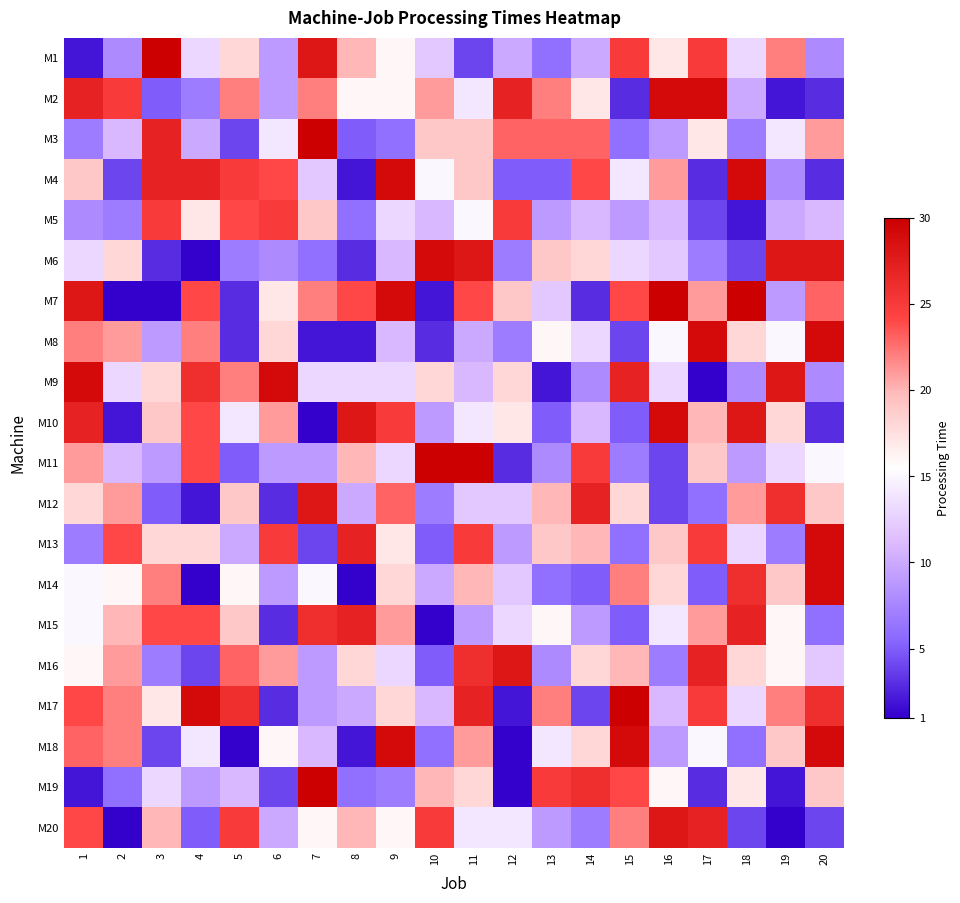

Reading left to right, list all the values displayed in this chart.

M1: 1=2	2=8	3=30	4=13	5=18	6=9	7=28	8=20	9=16	10=12	11=4	12=10	13=6	14=10	15=25	16=17	17=25	18=13	19=22	20=8
M2: 1=27	2=25	3=5	4=7	5=22	6=9	7=22	8=16	9=16	10=21	11=14	12=27	13=22	14=17	15=3	16=29	17=29	18=10	19=2	20=3
M3: 1=7	2=11	3=27	4=10	5=4	6=14	7=30	8=5	9=6	10=19	11=19	12=23	13=23	14=23	15=6	16=9	17=17	18=7	19=14	20=21
M4: 1=19	2=4	3=27	4=27	5=25	6=24	7=12	8=2	9=29	10=15	11=19	12=5	13=5	14=24	15=14	16=21	17=3	18=29	19=8	20=3
M5: 1=8	2=7	3=25	4=17	5=24	6=25	7=19	8=6	9=13	10=11	11=15	12=25	13=9	14=11	15=9	16=11	17=4	18=2	19=10	20=11
M6: 1=13	2=18	3=3	4=1	5=7	6=8	7=6	8=3	9=11	10=29	11=28	12=7	13=19	14=18	15=13	16=12	17=7	18=4	19=28	20=28
M7: 1=28	2=1	3=1	4=24	5=3	6=17	7=22	8=24	9=29	10=2	11=24	12=19	13=12	14=3	15=24	16=30	17=21	18=30	19=9	20=23
M8: 1=22	2=21	3=9	4=22	5=3	6=18	7=2	8=2	9=11	10=3	11=10	12=7	13=16	14=13	15=4	16=15	17=29	18=18	19=15	20=29
M9: 1=29	2=13	3=18	4=26	5=22	6=29	7=13	8=13	9=13	10=18	11=11	12=18	13=2	14=8	15=27	16=13	17=1	18=8	19=28	20=8
M10: 1=27	2=2	3=19	4=24	5=14	6=21	7=1	8=28	9=25	10=9	11=14	12=17	13=5	14=11	15=5	16=29	17=20	18=28	19=18	20=3
M11: 1=21	2=11	3=9	4=24	5=5	6=9	7=9	8=20	9=13	10=30	11=30	12=3	13=8	14=25	15=7	16=4	17=19	18=9	19=13	20=15
M12: 1=18	2=21	3=5	4=2	5=19	6=3	7=28	8=10	9=23	10=7	11=12	12=12	13=20	14=27	15=18	16=4	17=6	18=21	19=26	20=19
M13: 1=7	2=24	3=18	4=18	5=10	6=25	7=4	8=27	9=17	10=5	11=25	12=9	13=19	14=20	15=6	16=19	17=25	18=13	19=7	20=29
M14: 1=15	2=16	3=22	4=1	5=16	6=9	7=15	8=1	9=18	10=10	11=20	12=12	13=6	14=5	15=22	16=18	17=5	18=26	19=19	20=29
M15: 1=15	2=20	3=24	4=24	5=19	6=3	7=26	8=27	9=21	10=1	11=9	12=13	13=16	14=9	15=5	16=14	17=21	18=27	19=16	20=6
M16: 1=16	2=21	3=7	4=4	5=23	6=21	7=9	8=18	9=13	10=5	11=26	12=28	13=8	14=18	15=20	16=7	17=27	18=18	19=16	20=12
M17: 1=24	2=22	3=17	4=29	5=26	6=3	7=9	8=10	9=18	10=11	11=27	12=2	13=22	14=4	15=30	16=11	17=25	18=13	19=22	20=26
M18: 1=23	2=22	3=4	4=14	5=1	6=16	7=11	8=2	9=29	10=6	11=21	12=1	13=14	14=18	15=29	16=9	17=15	18=6	19=19	20=29
M19: 1=2	2=6	3=13	4=9	5=11	6=4	7=30	8=6	9=7	10=20	11=18	12=1	13=25	14=26	15=24	16=16	17=3	18=17	19=2	20=19
M20: 1=24	2=1	3=20	4=5	5=25	6=10	7=16	8=20	9=16	10=25	11=14	12=14	13=9	14=7	15=22	16=28	17=27	18=4	19=1	20=4